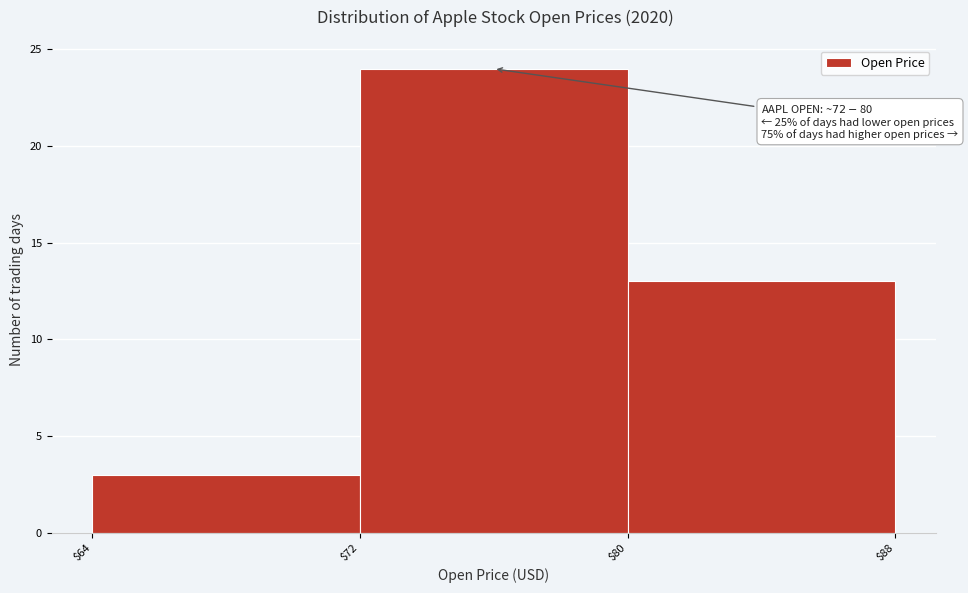

Over which range of the x-axis is the bar tallest?

$72 to $80